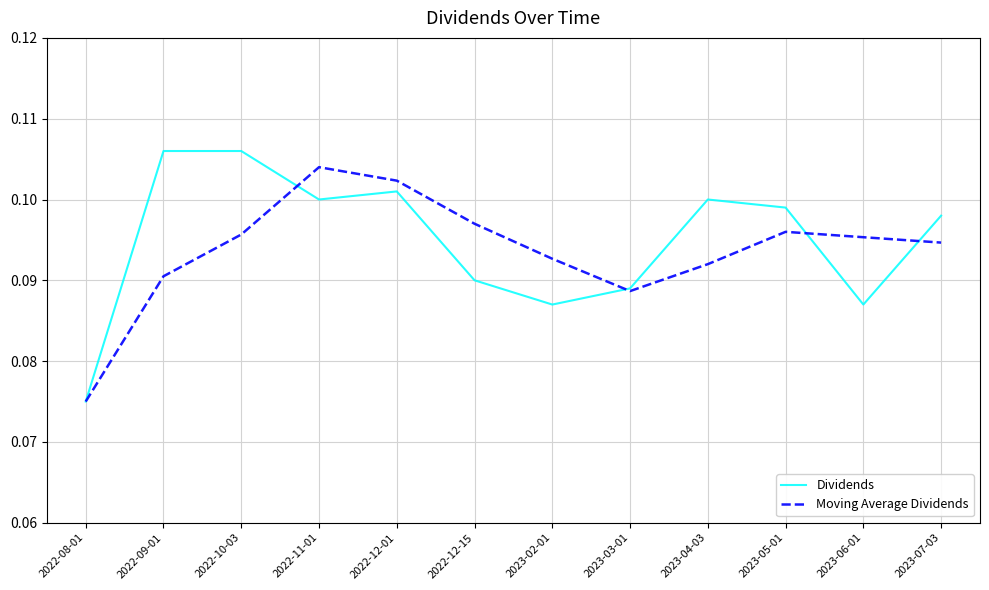

What is the total value across all series at 2022-12-01?

0.2